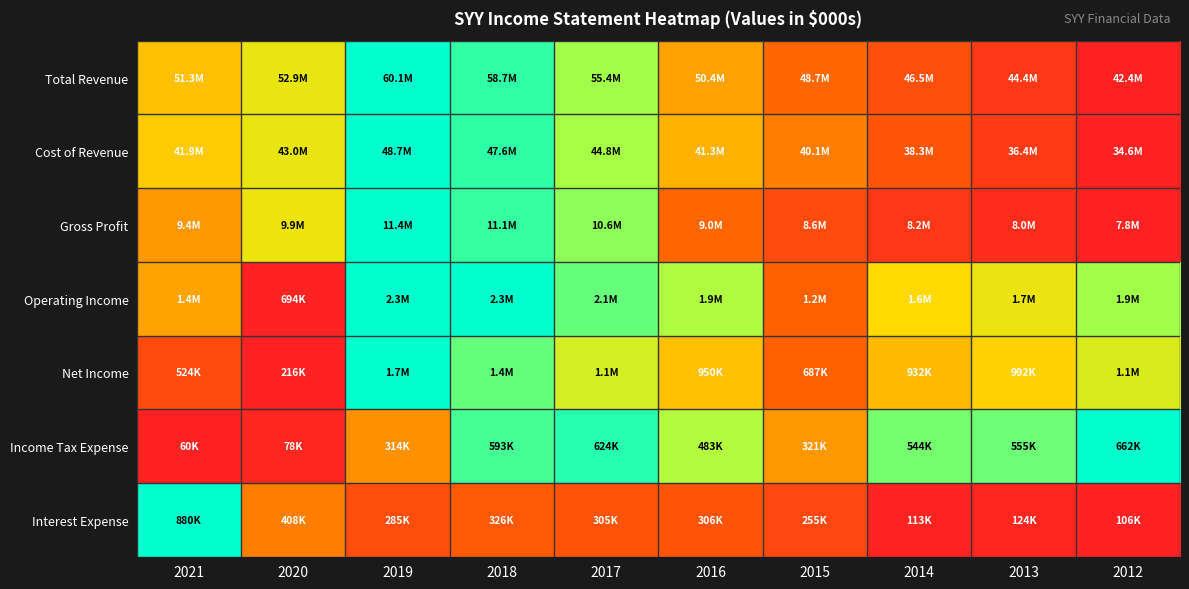

Rank the series at 2019 from highest to lowest value.

Total Revenue, Cost of Revenue, Gross Profit, Operating Income, Net Income, Income Tax Expense, Interest Expense